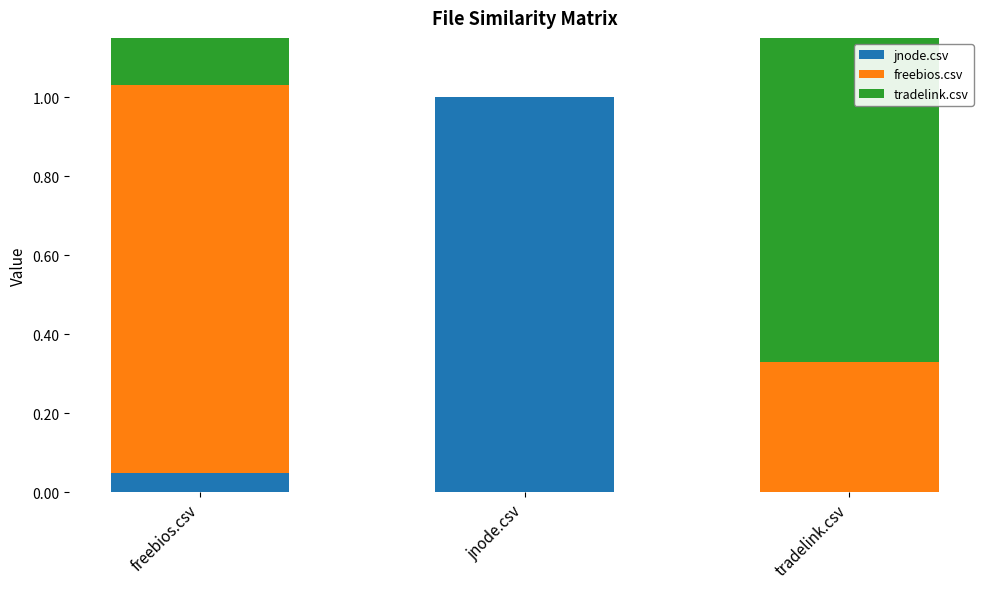

Rank the series by their average value, from lowest to highest.

jnode.csv, tradelink.csv, freebios.csv